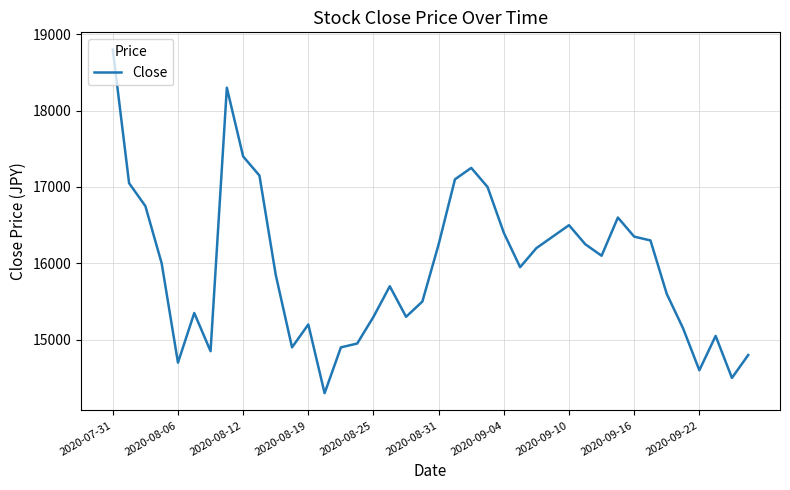

What is the difference between the maximum and minimum values?

4500